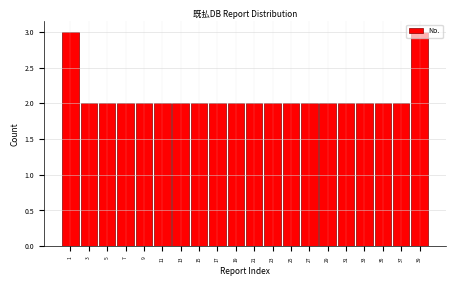

The value at 1 is 5. True or false?

False